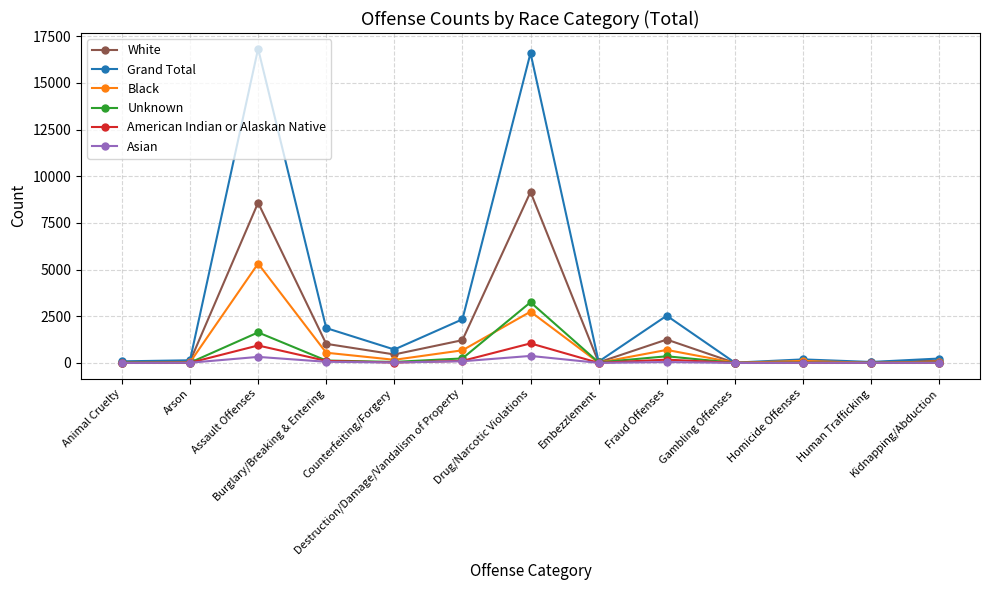

Which series changed the most between Drug/Narcotic Violations and Fraud Offenses?

Grand Total